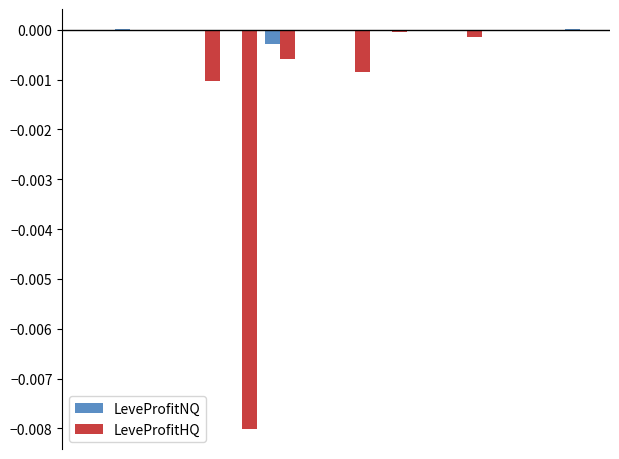

Which series has the largest total across all categories?

LeveProfitNQ